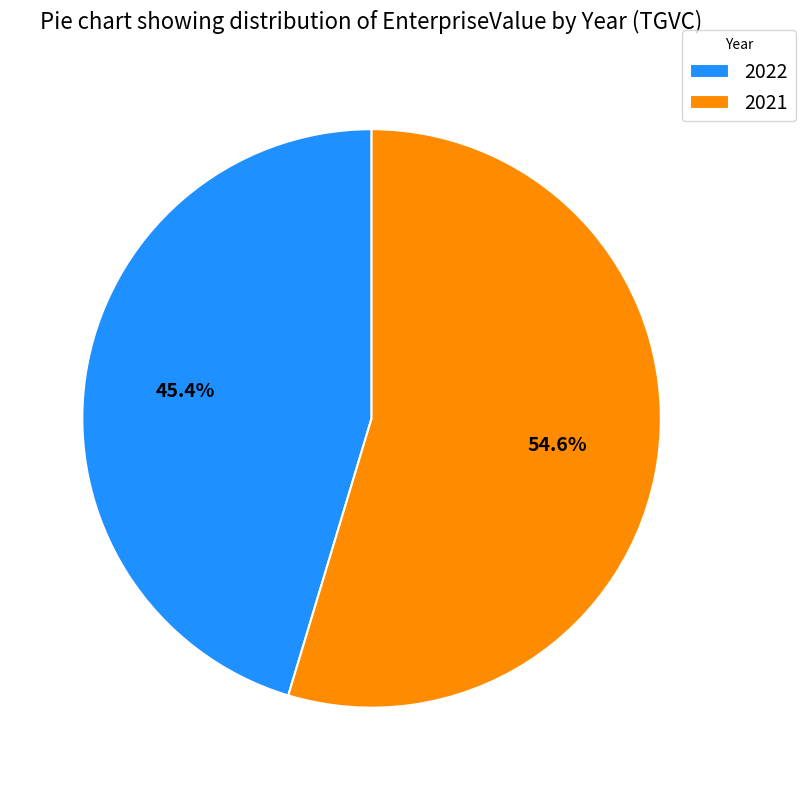

What percentage is the 2022 slice, to the nearest percent?

45%